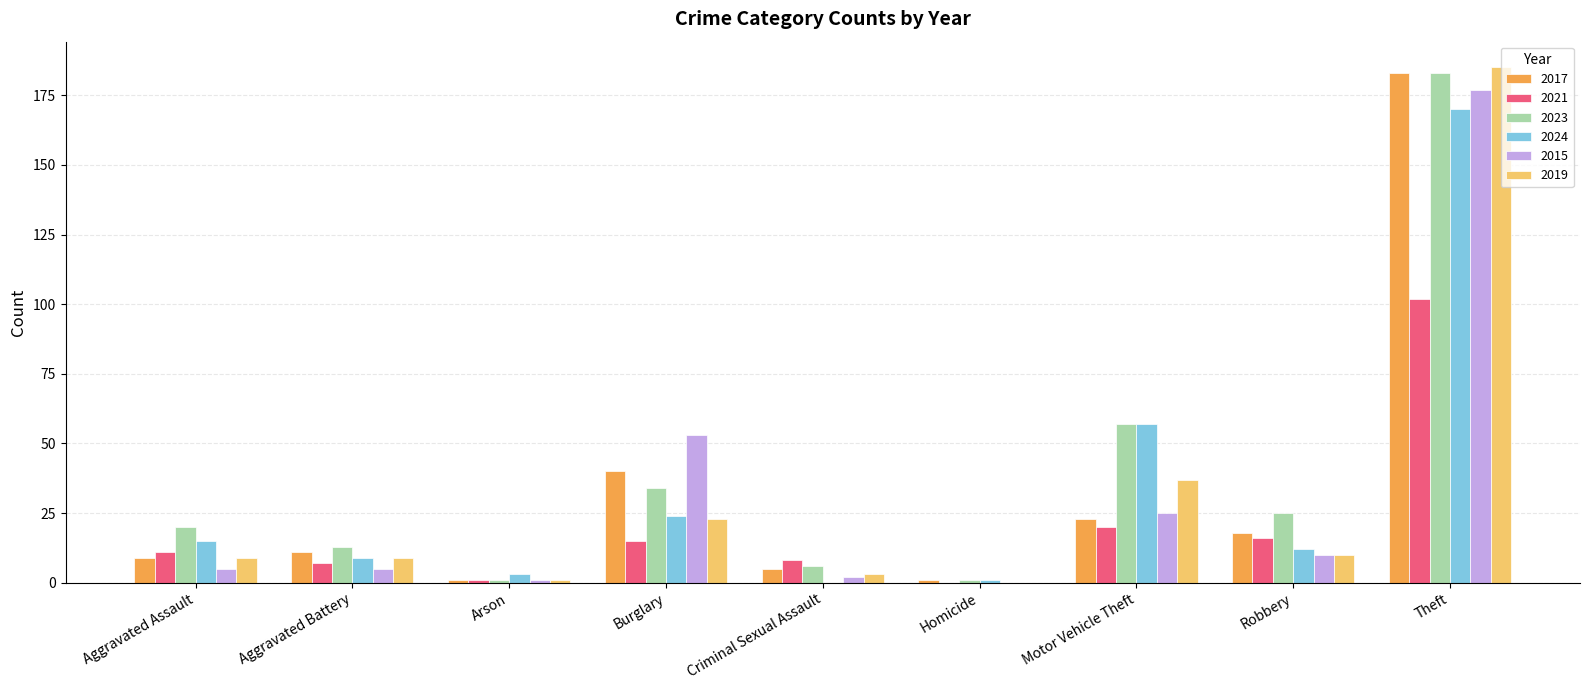

How many distinct data groups are displayed?

6